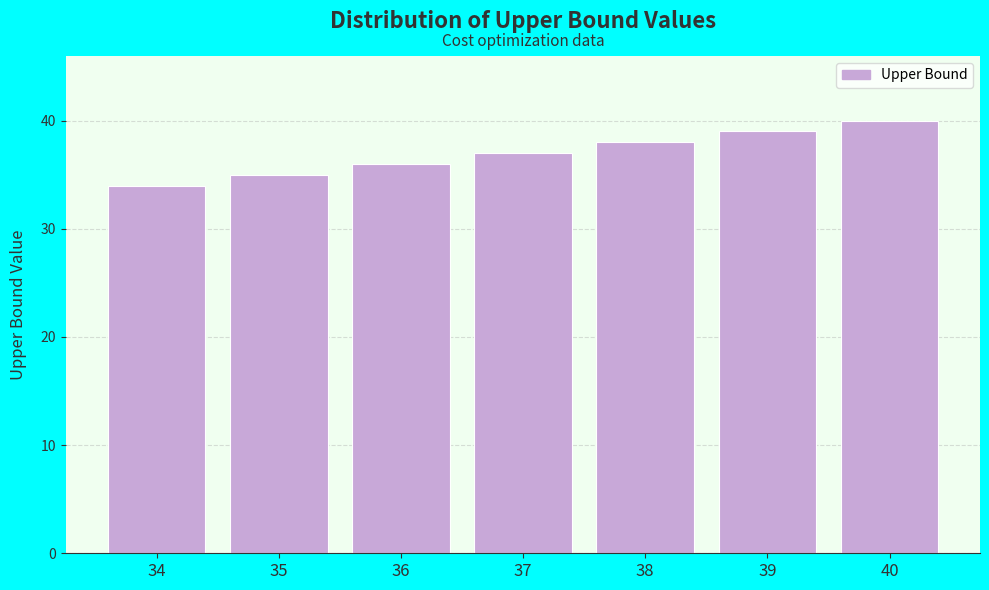

Reading right to left, transcribe all the data shown in this chart.

40	39	38	37	36	35	34